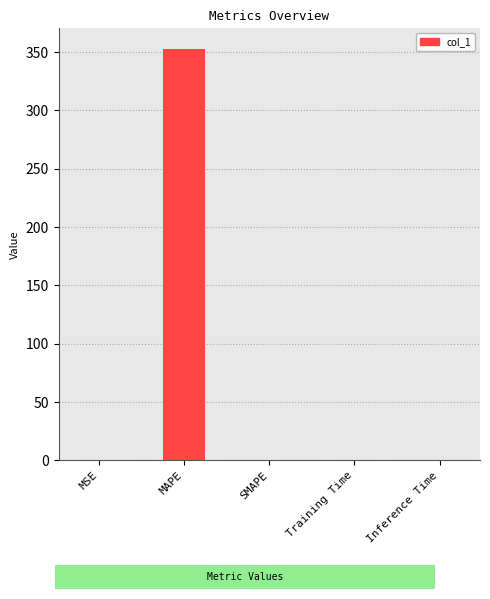

What is the sum of all values?

353.0